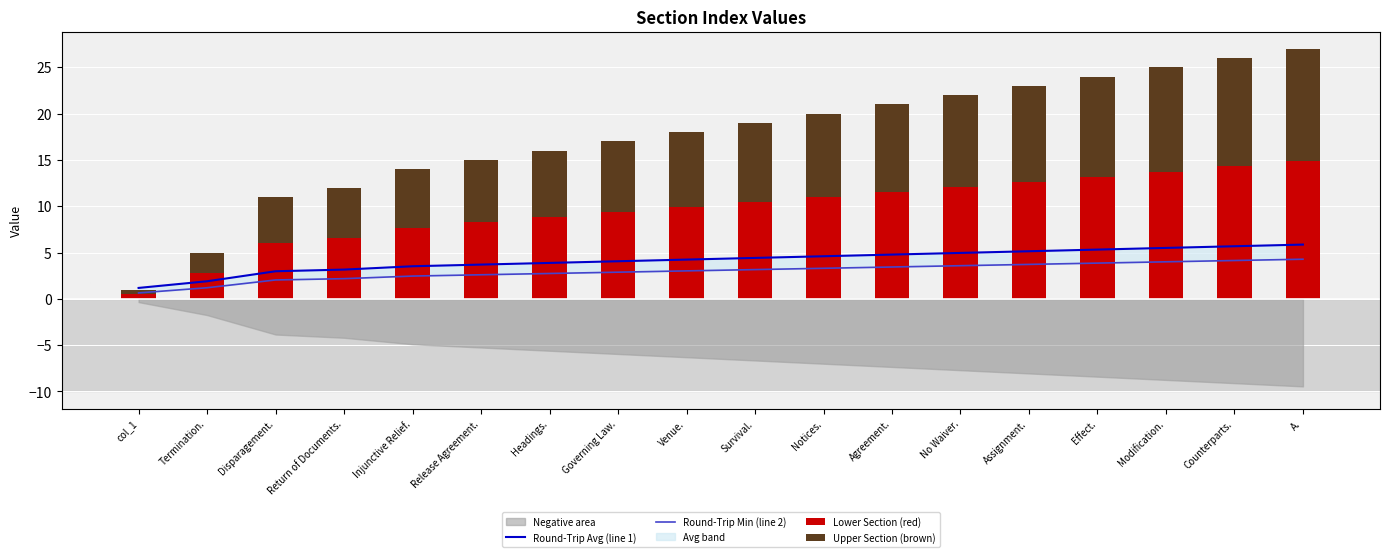

List the series in order of their peak value, lowest first.

Round-Trip Min (line 2), Round-Trip Avg (line 1), Upper Section (brown), Lower Section (red)